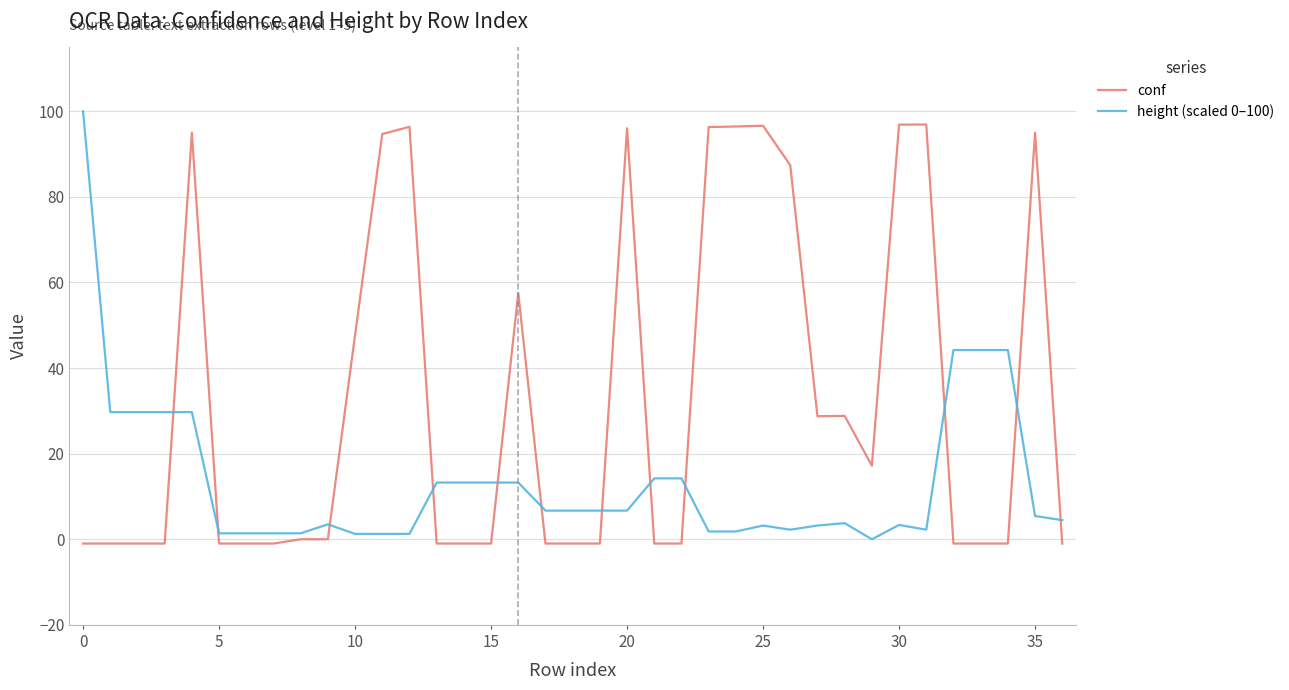

How many values in height (scaled 0–100) are above zero?

36